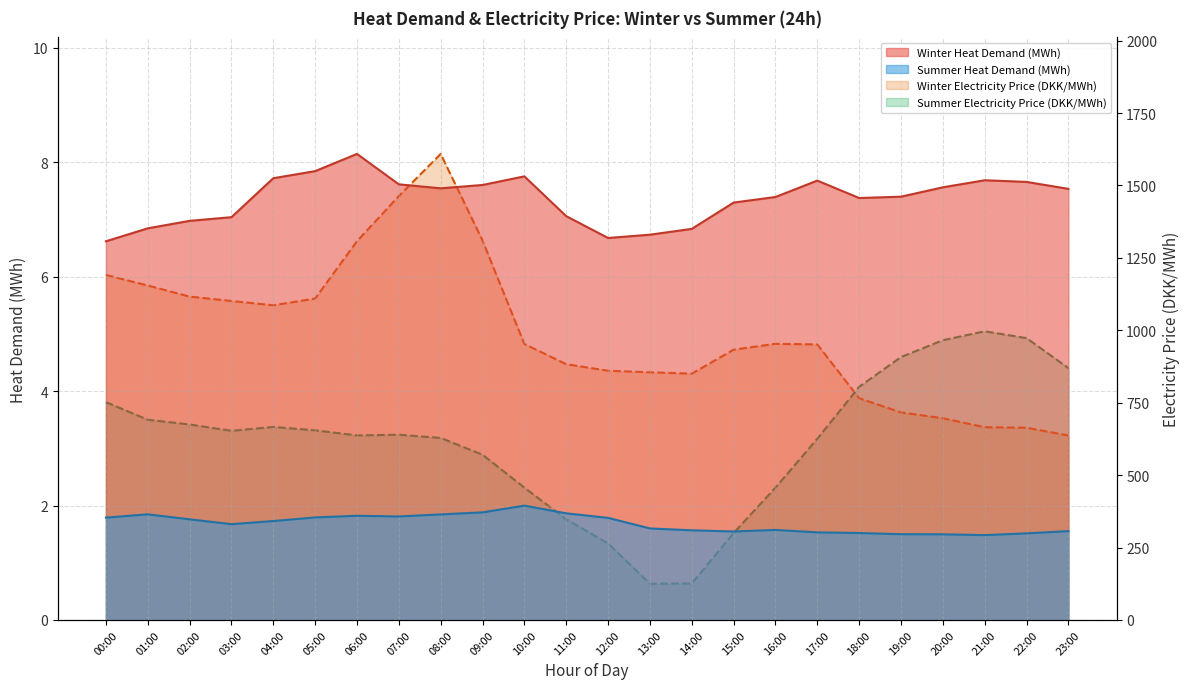

Count the number of categories in the chart.

24